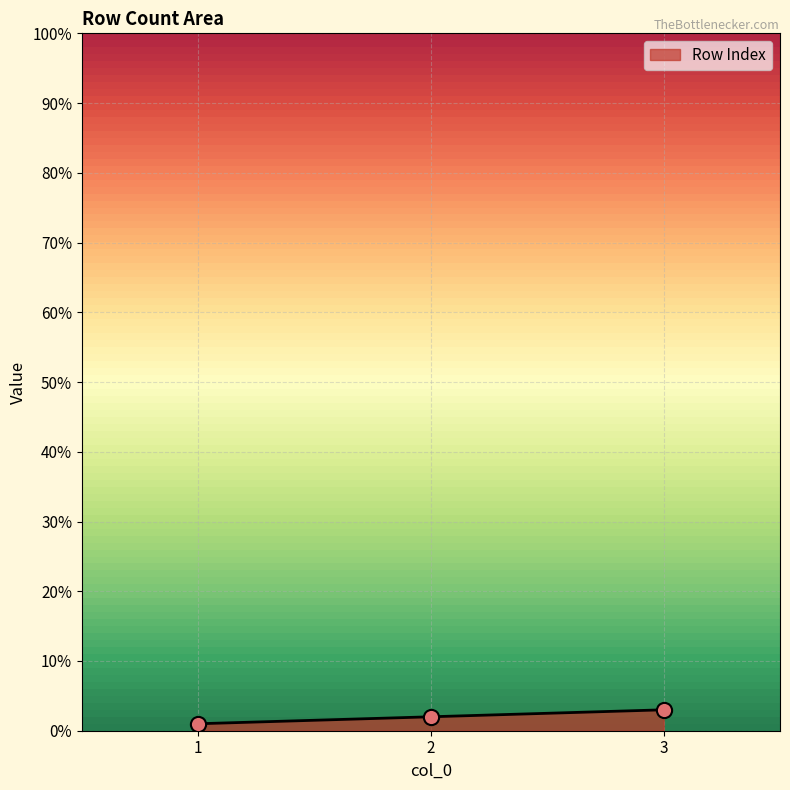

Approximately how many times larger is the value at 3 compared to 1?

3.0